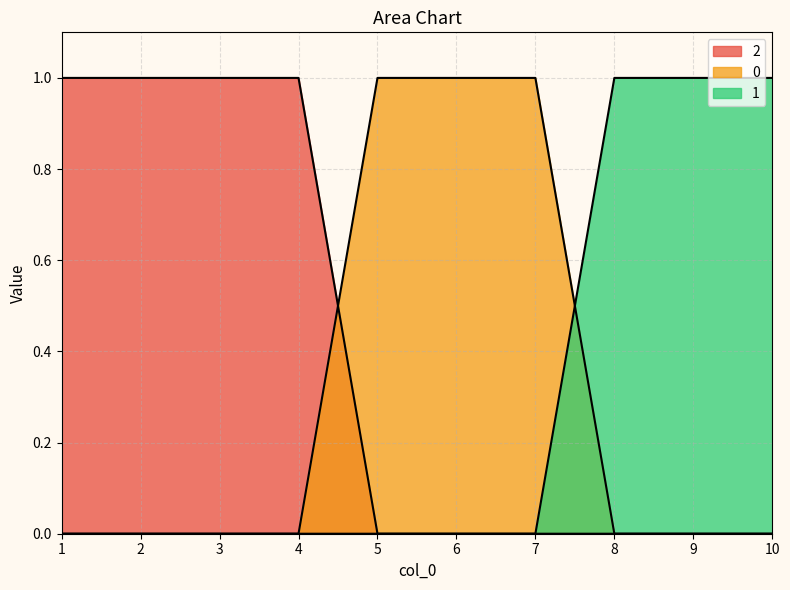

True or false: 2 and 1 cross at least once.

False